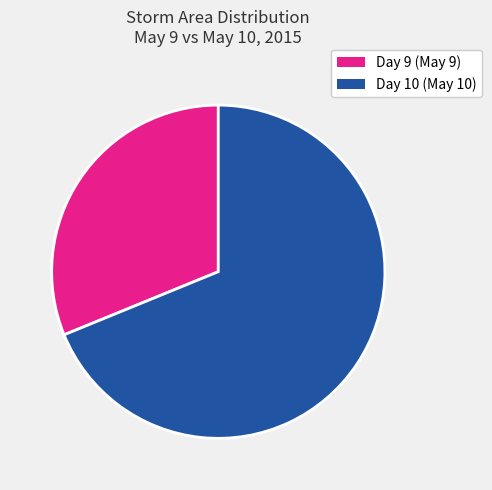

Is there a majority slice in this chart?

Yes